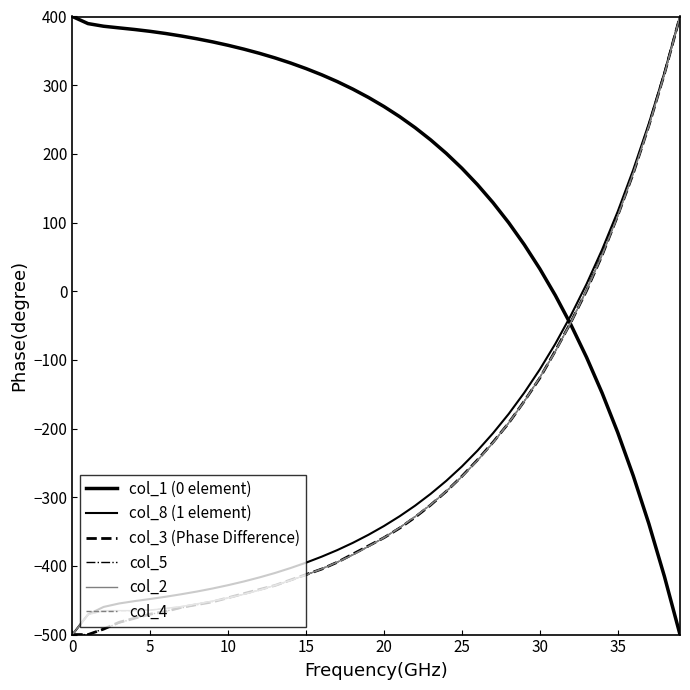

True or false: col_5 has more than 0 interior local peaks.

False